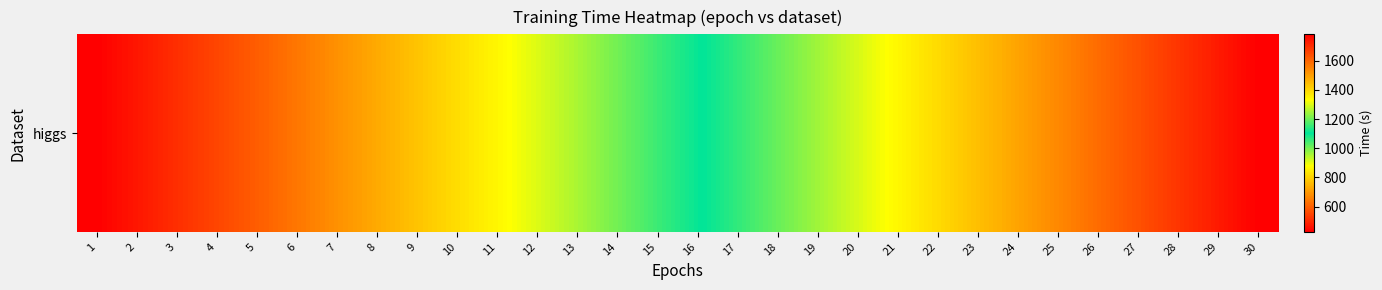

True or false: the data shows 468.3 at 2.

True